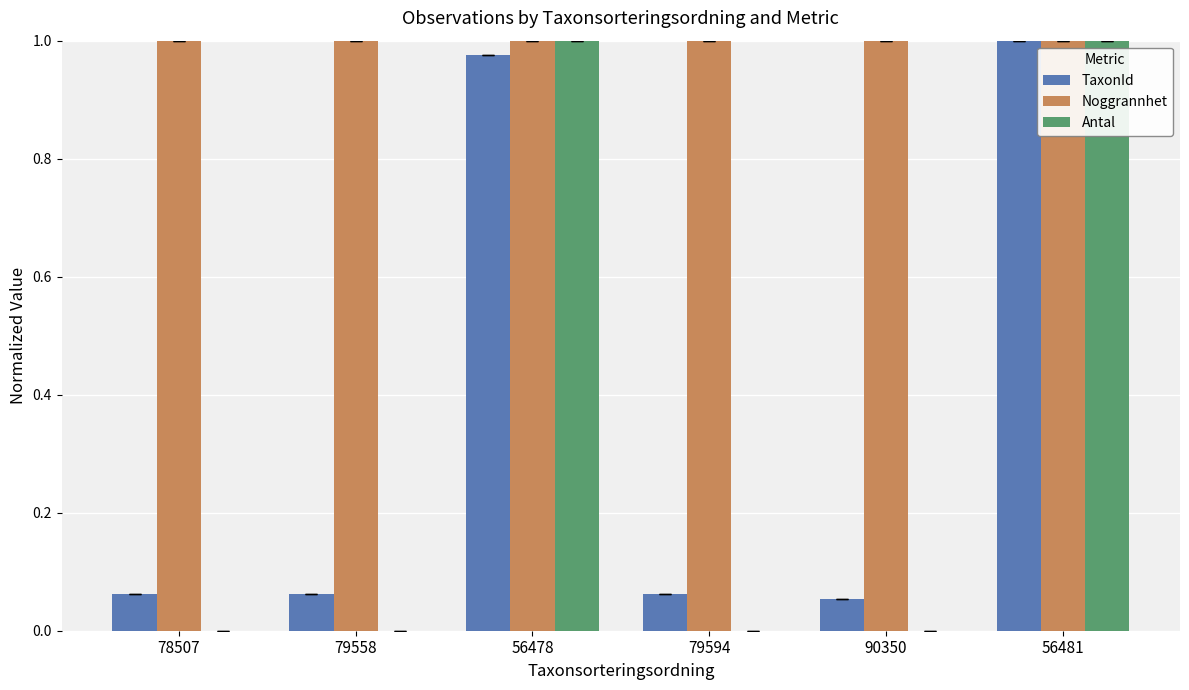

Is it true that Antal equals 1.0 at 56481?

True